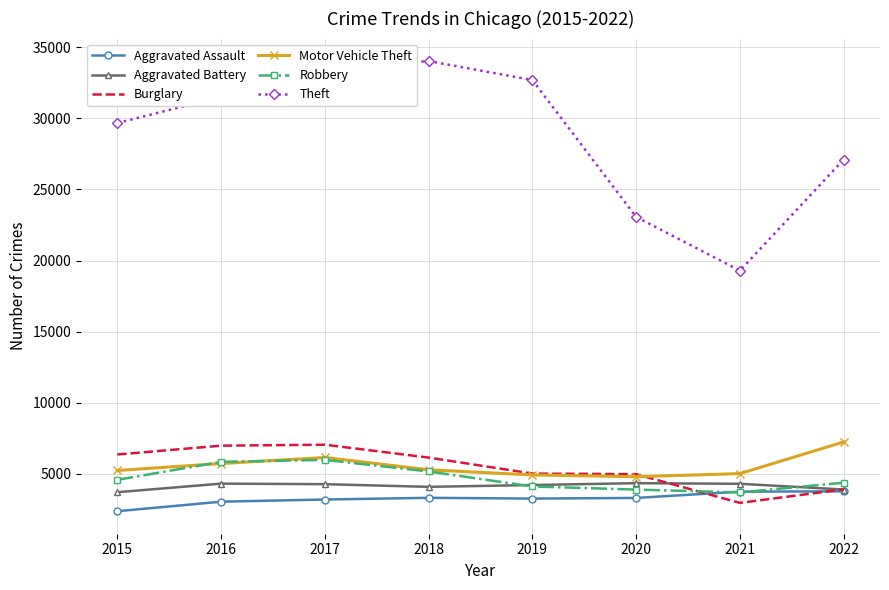

What is the difference between the Aggravated Battery values at 2016 and 2022?

414